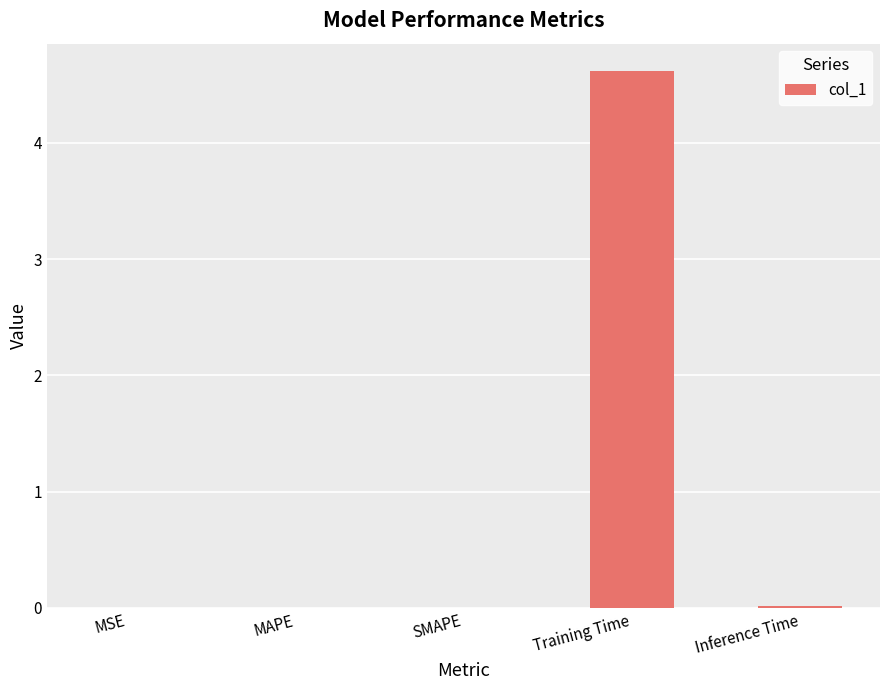

What is the greatest value displayed?

4.6